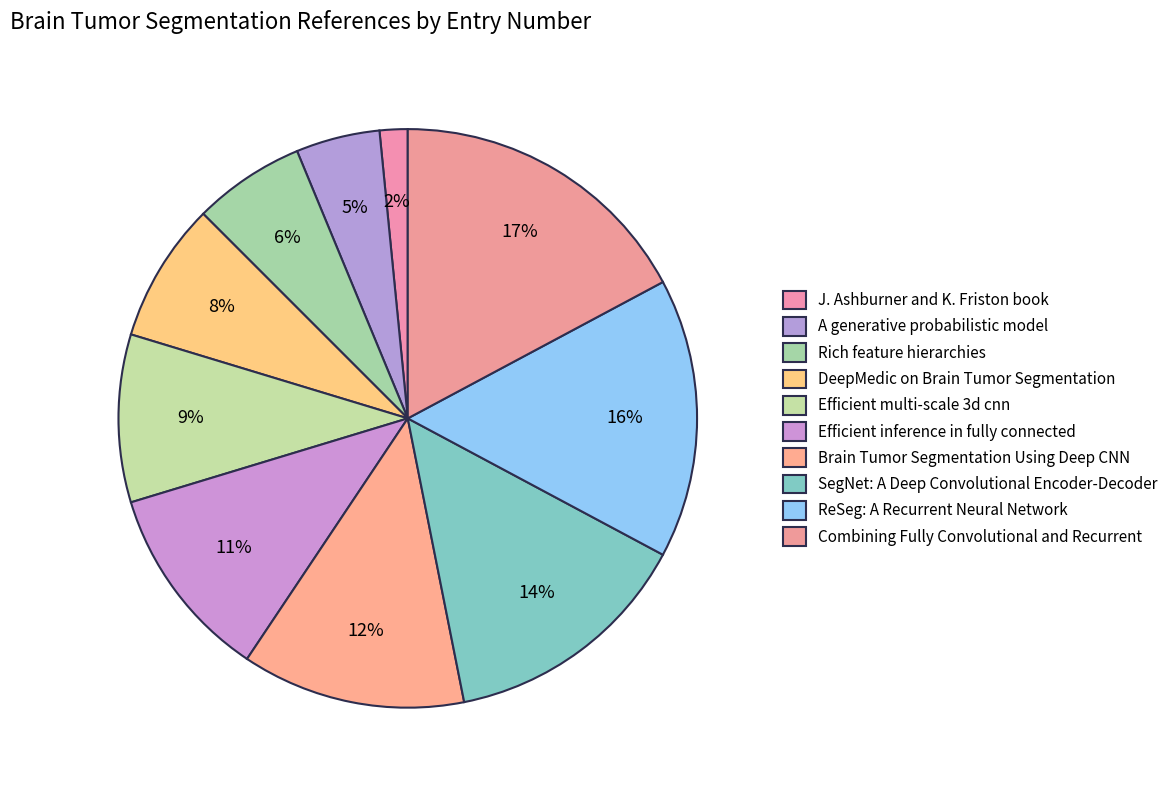

What percentage is the Efficient multi-scale 3d cnn slice, to the nearest percent?

9%